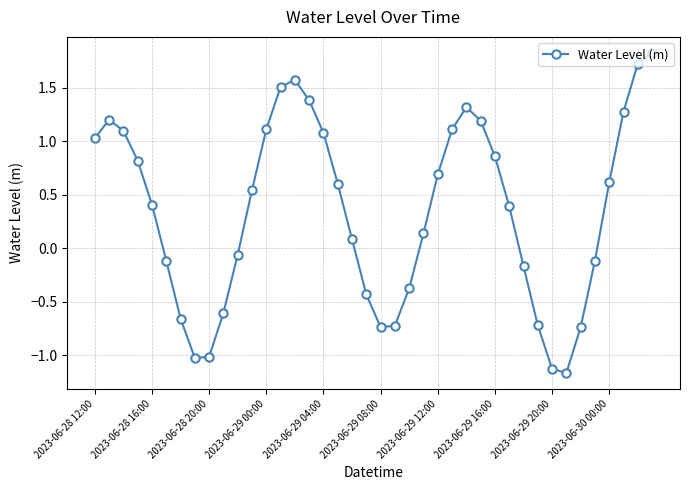

What is the greatest value displayed?

1.8